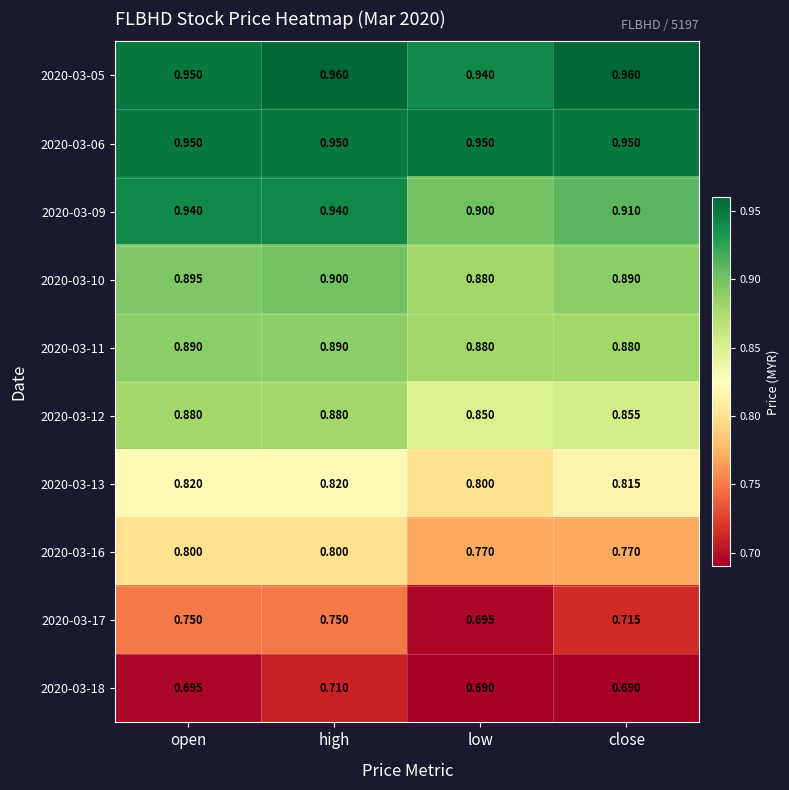

List the series in order of their peak value, lowest first.

2020-03-18, 2020-03-17, 2020-03-16, 2020-03-13, 2020-03-12, 2020-03-11, 2020-03-10, 2020-03-09, 2020-03-06, 2020-03-05